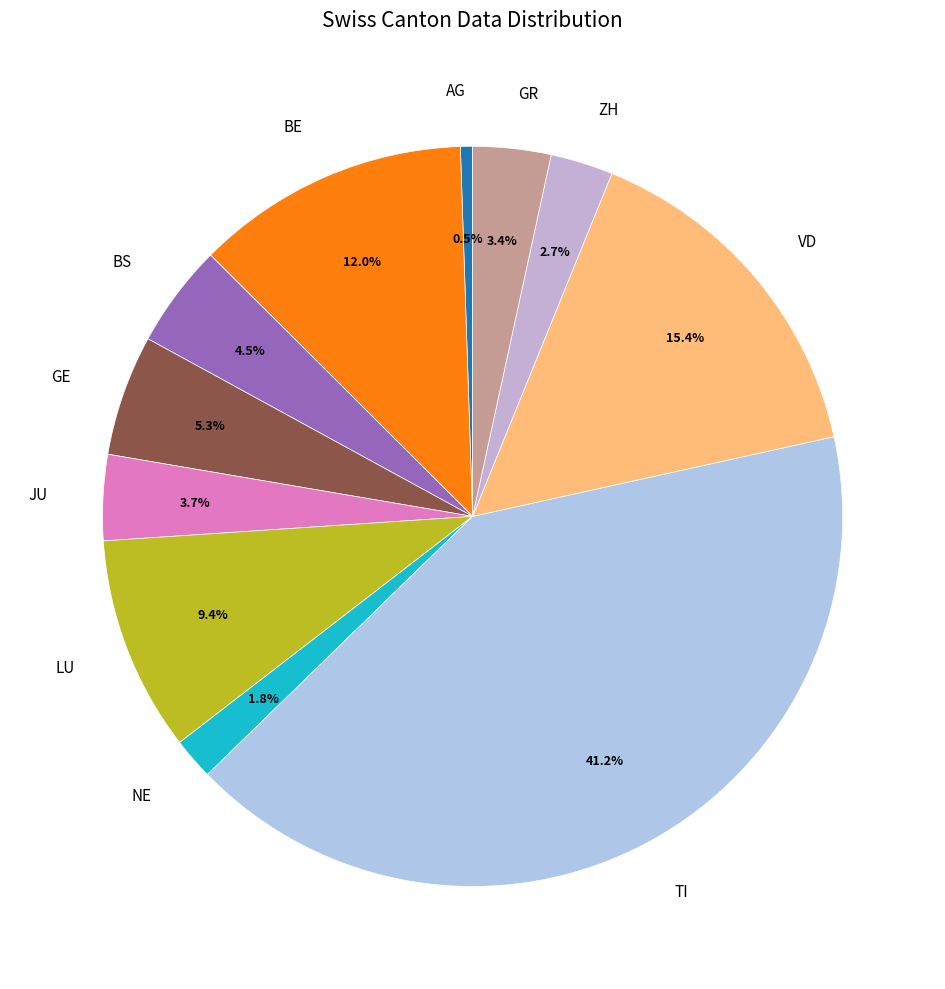

Is it true that TI is 16% of the pie?

False